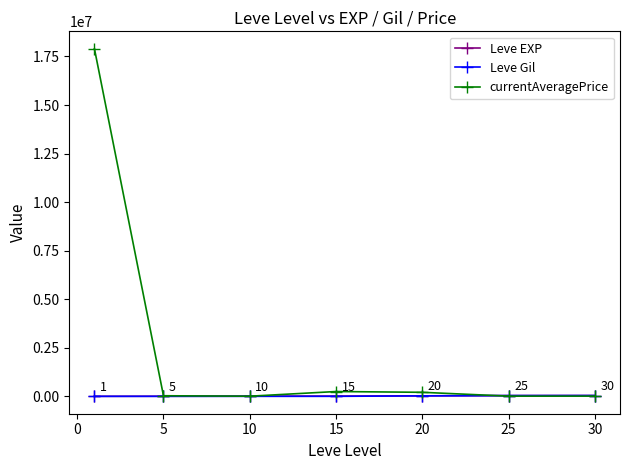

After their last crossing, which series has the higher values: currentAveragePrice or Leve Gil?

Leve Gil